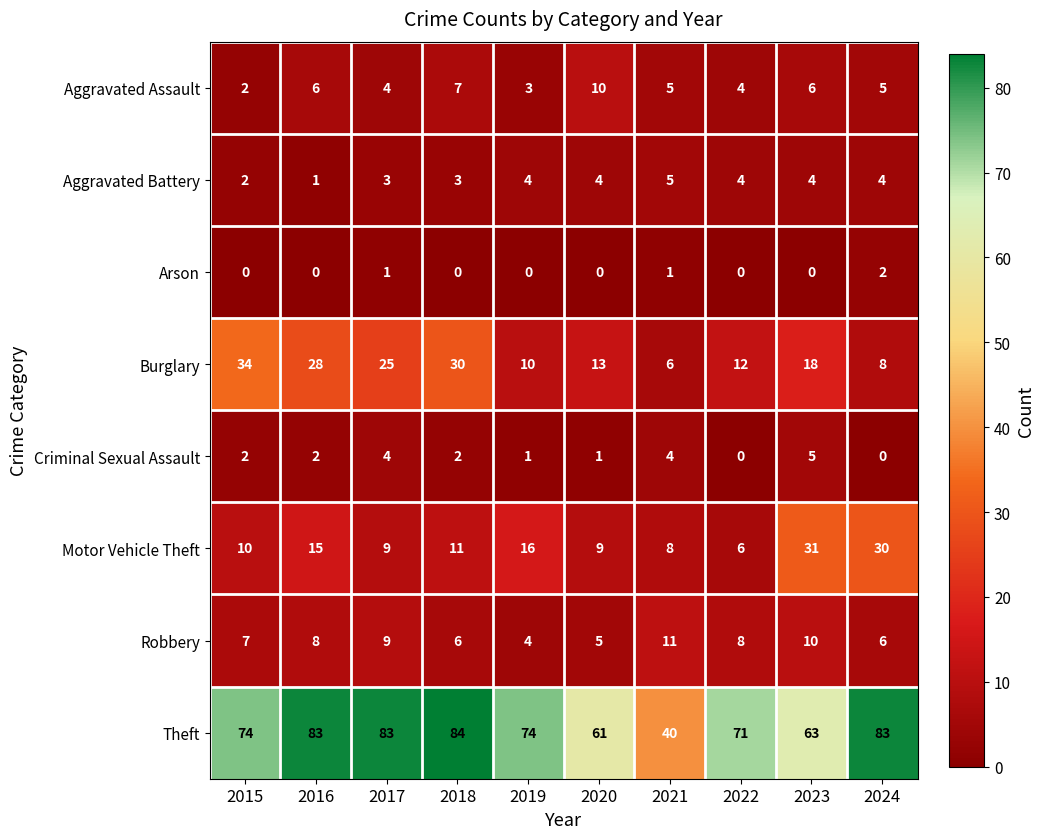

How many categories are shown in the chart?

10